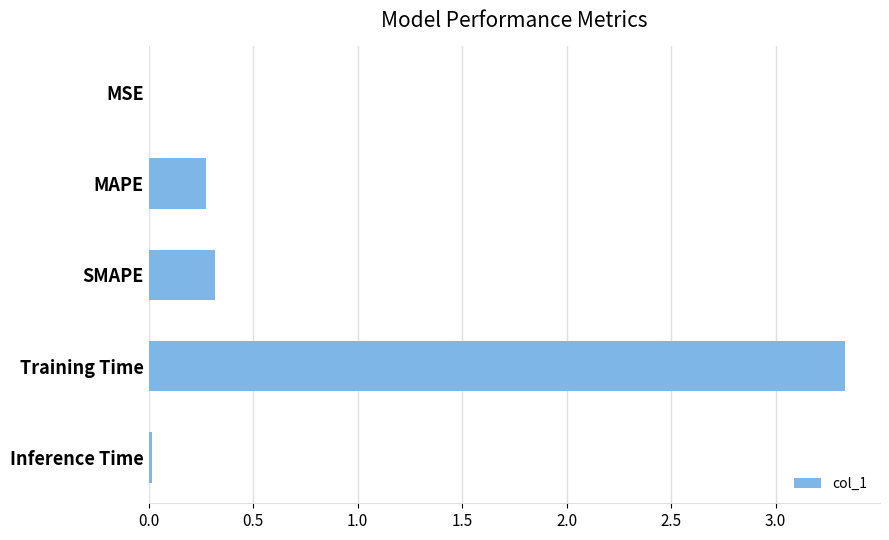

Is it true that the value at Inference Time is 0.0?

True